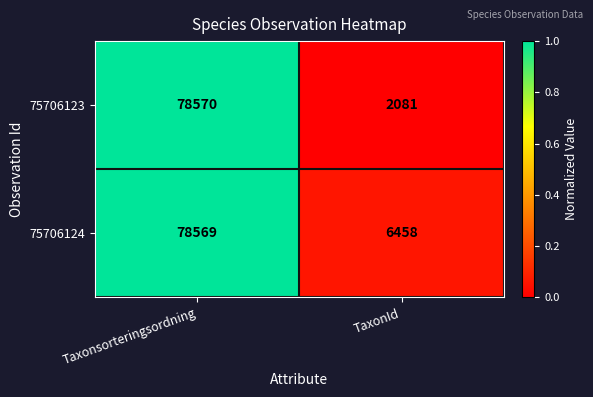

At which category is the sum across all series the highest?

Taxonsorteringsordning